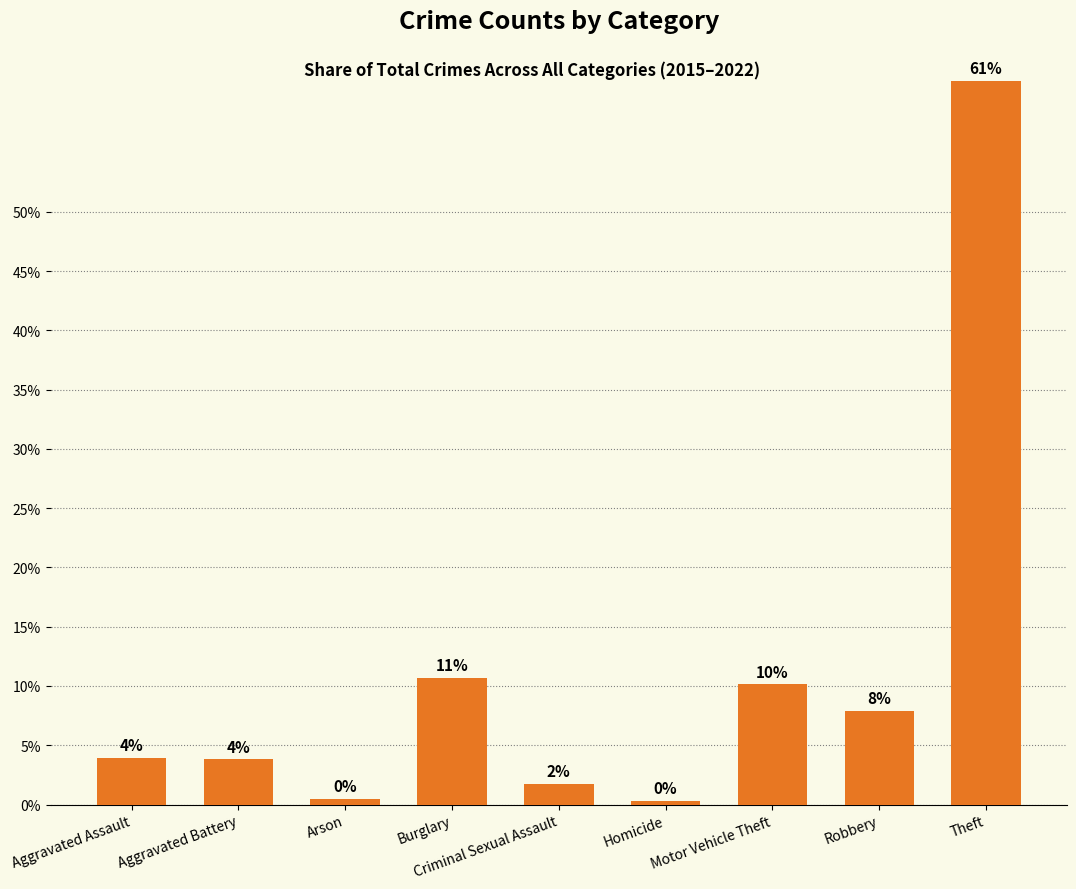

Does the chart contain any negative values?

No